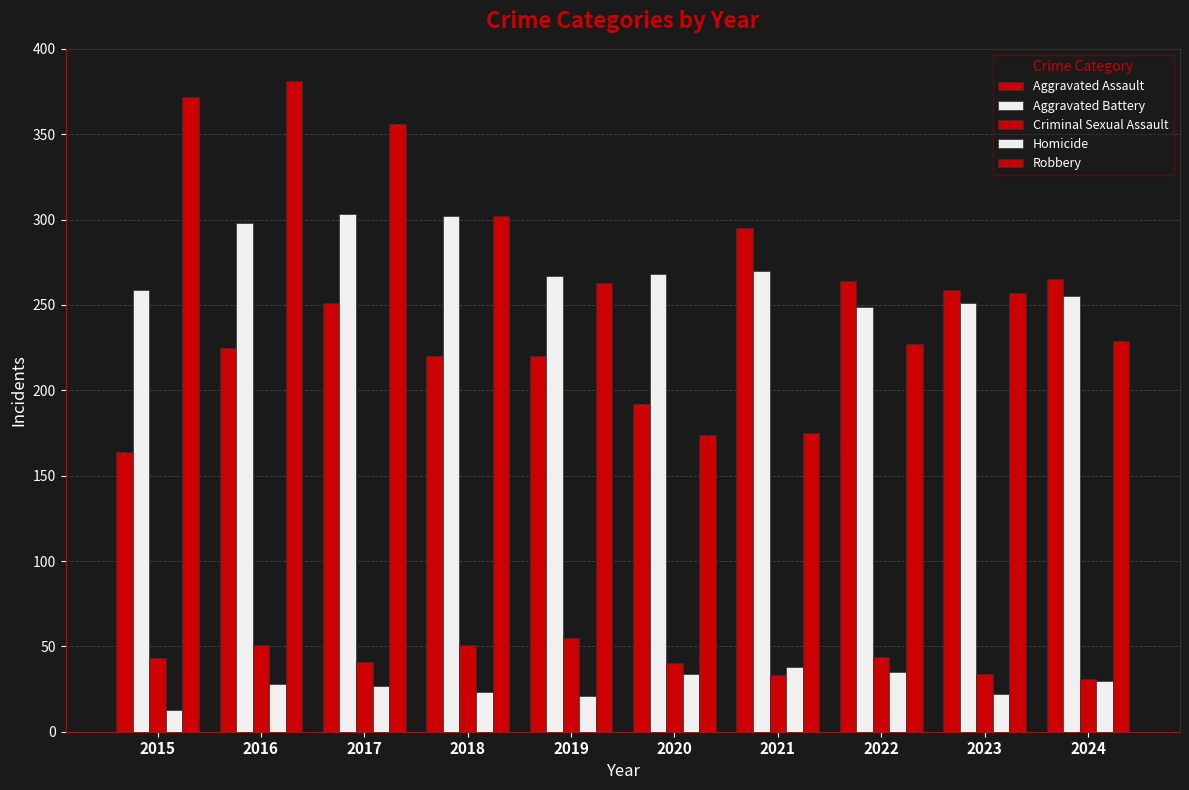

Is the value of Homicide at 2023 greater than the value of Robbery at 2016?

No